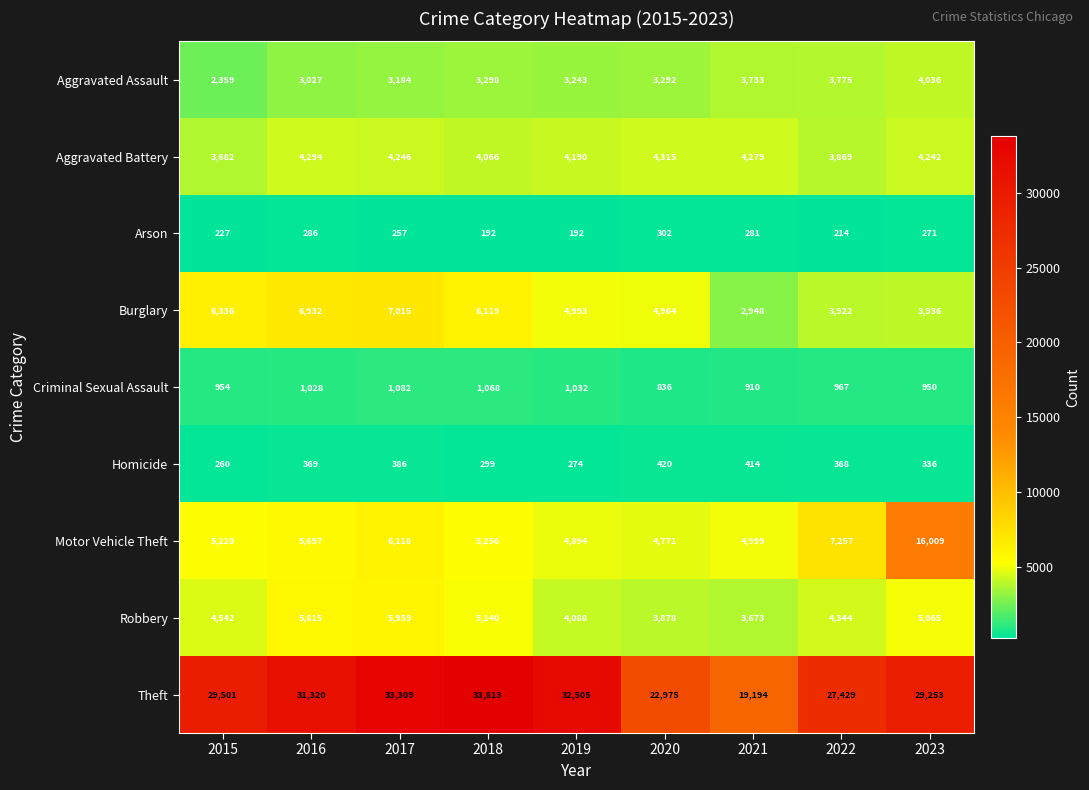

Is it true that Burglary equals 2070 at 2020?

False